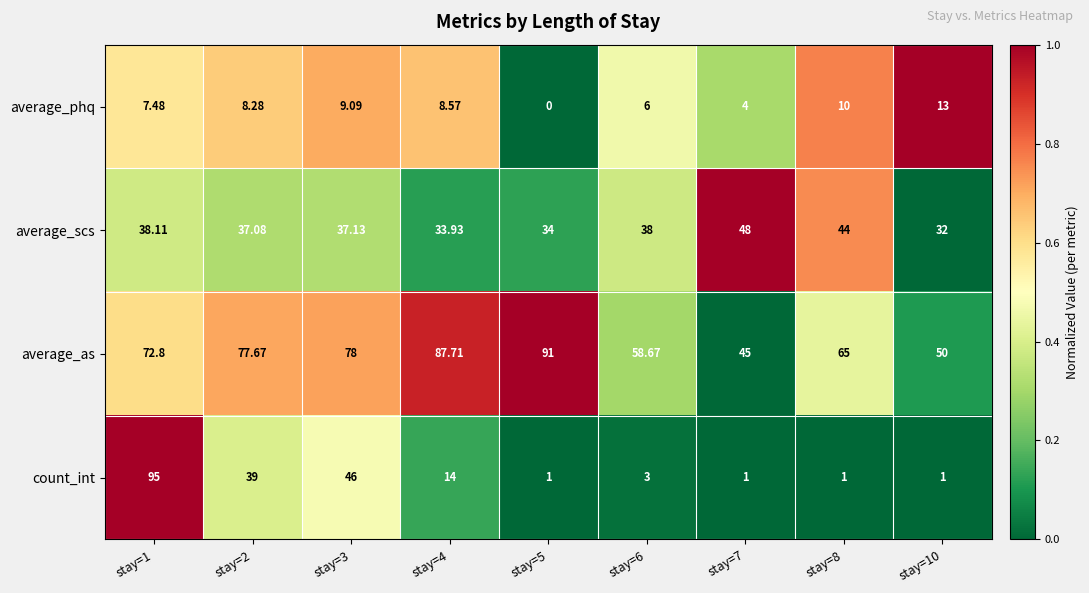

Count the number of categories in the chart.

9